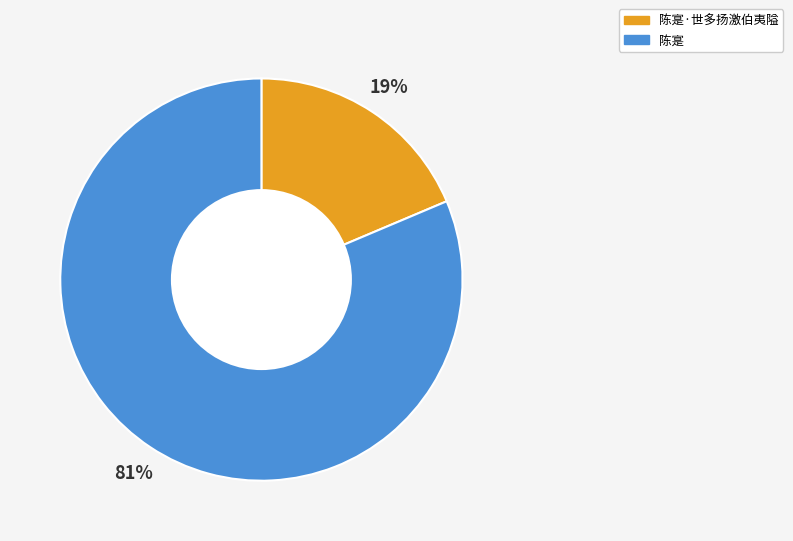

To the nearest percent, what is the average slice percentage?

50%